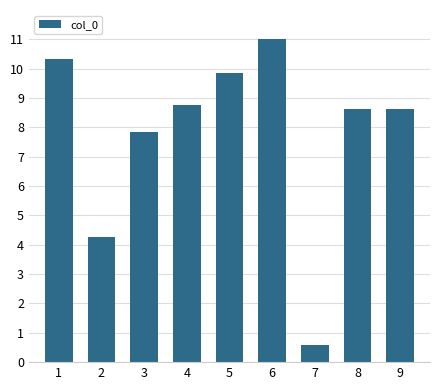

How many bars are there in total?

9